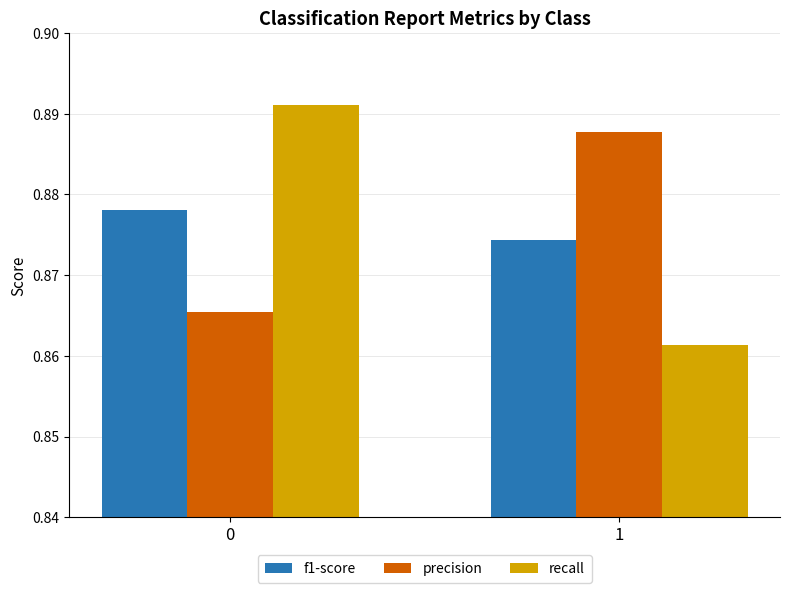

Between 0 and 1, which series saw the biggest shift?

recall